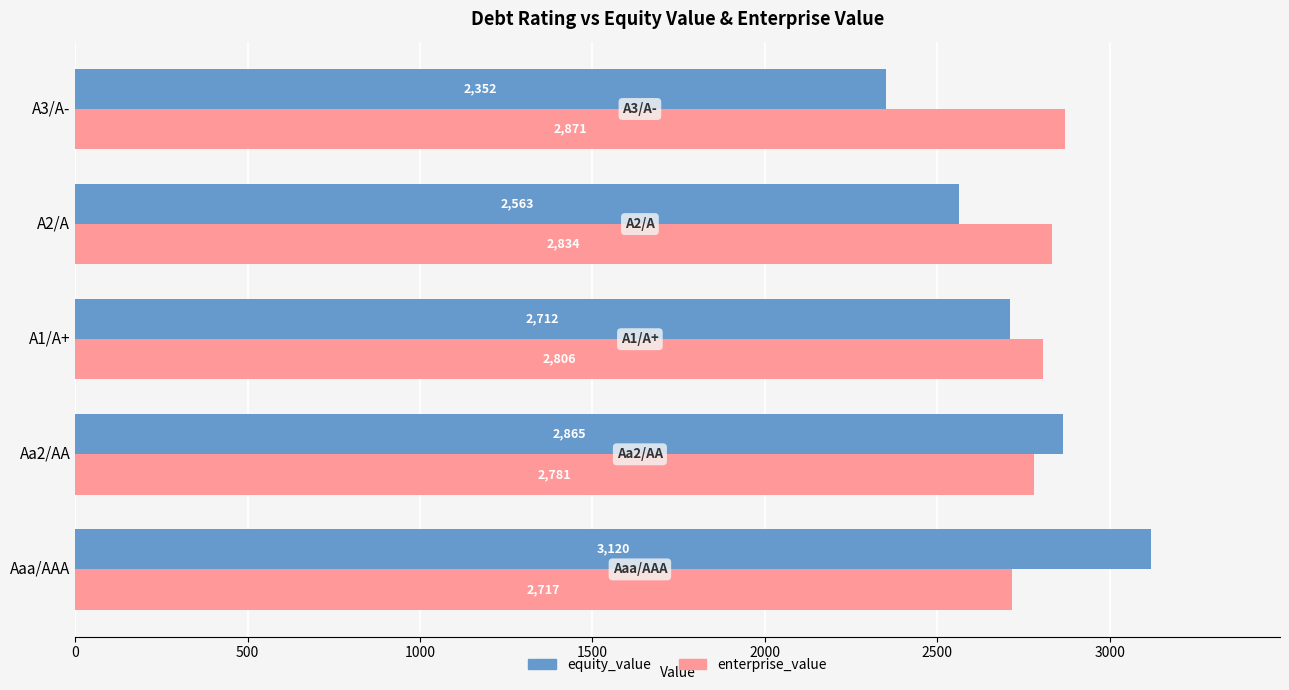

How many distinct data groups are displayed?

2